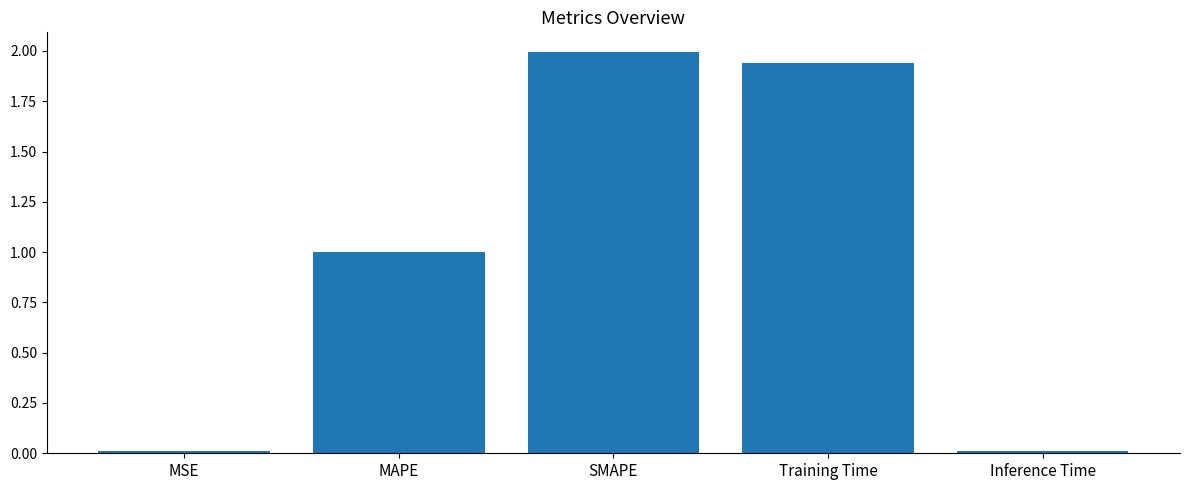

What is the sum of the values at MSE and Training Time?

2.0